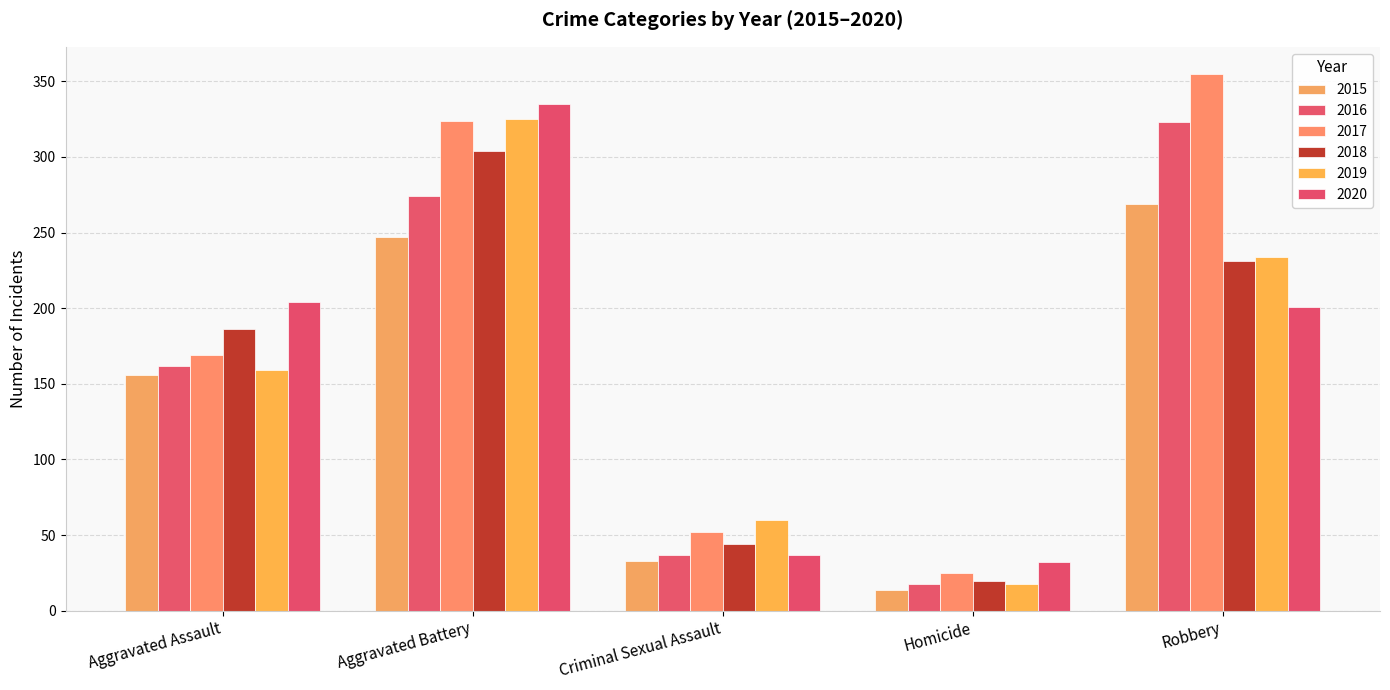

Which series has the largest total across all categories?

2017